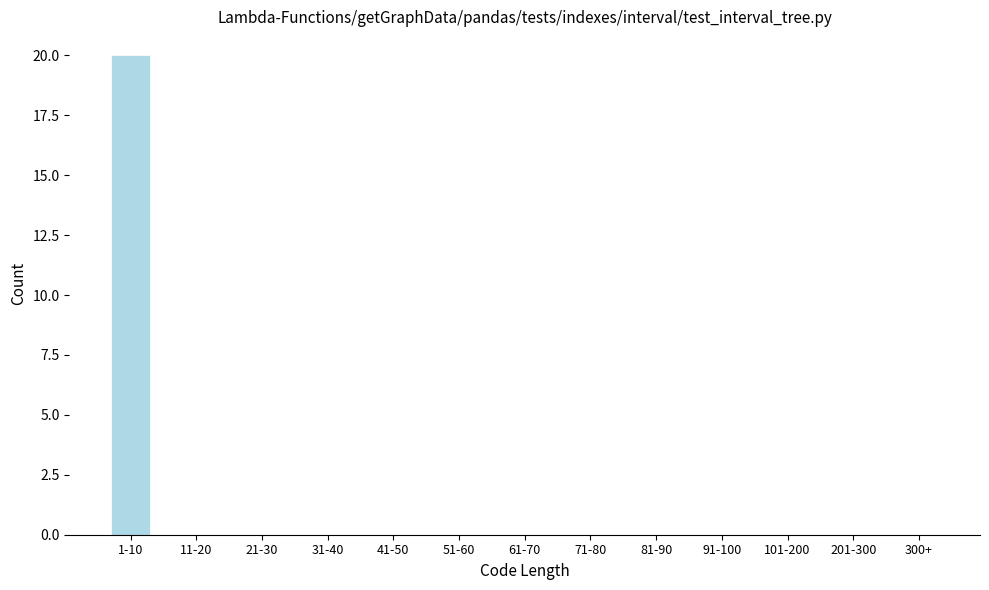

Reading left to right, what are all the values shown in this chart?

1-10=20	11-20=0	21-30=0	31-40=0	41-50=0	51-60=0	61-70=0	71-80=0	81-90=0	91-100=0	101-200=0	201-300=0	300+=0